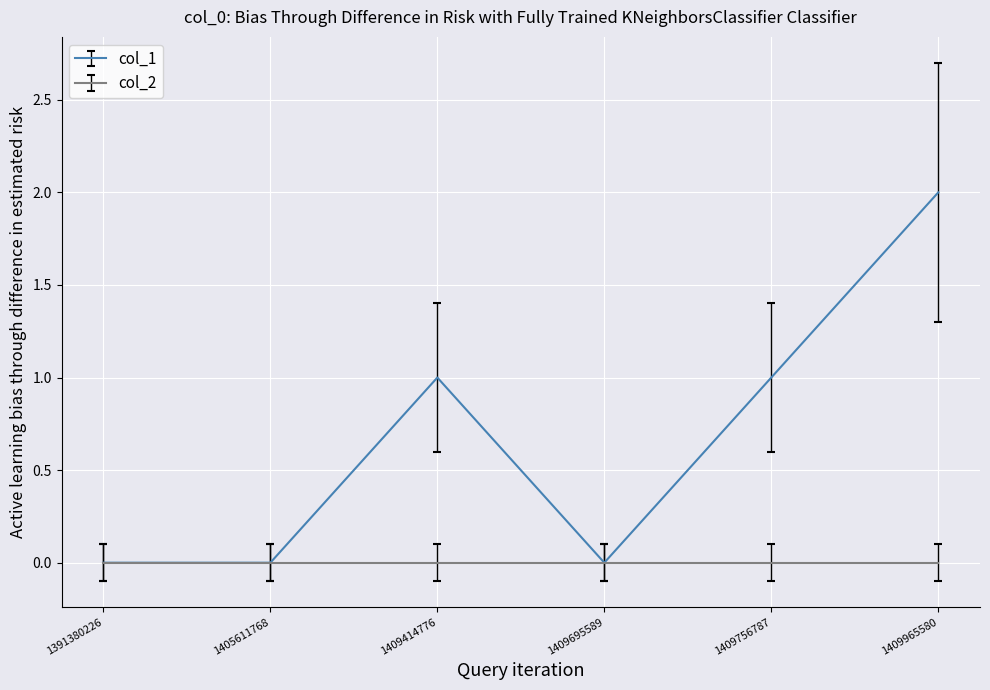

The value of col_2 at 1409965580 is 0. True or false?

True